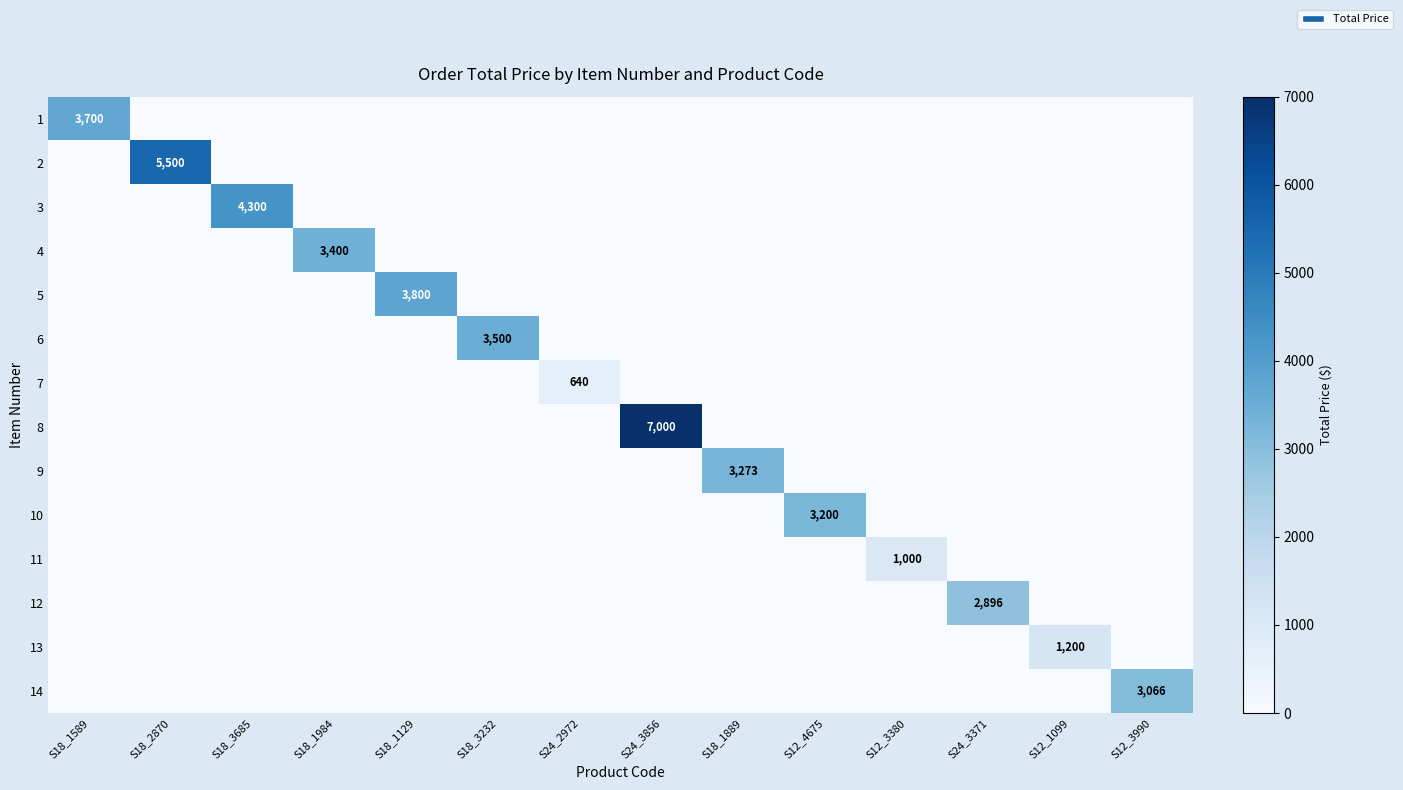

Is it true that 4 equals 0.0 at S18_2870?

True